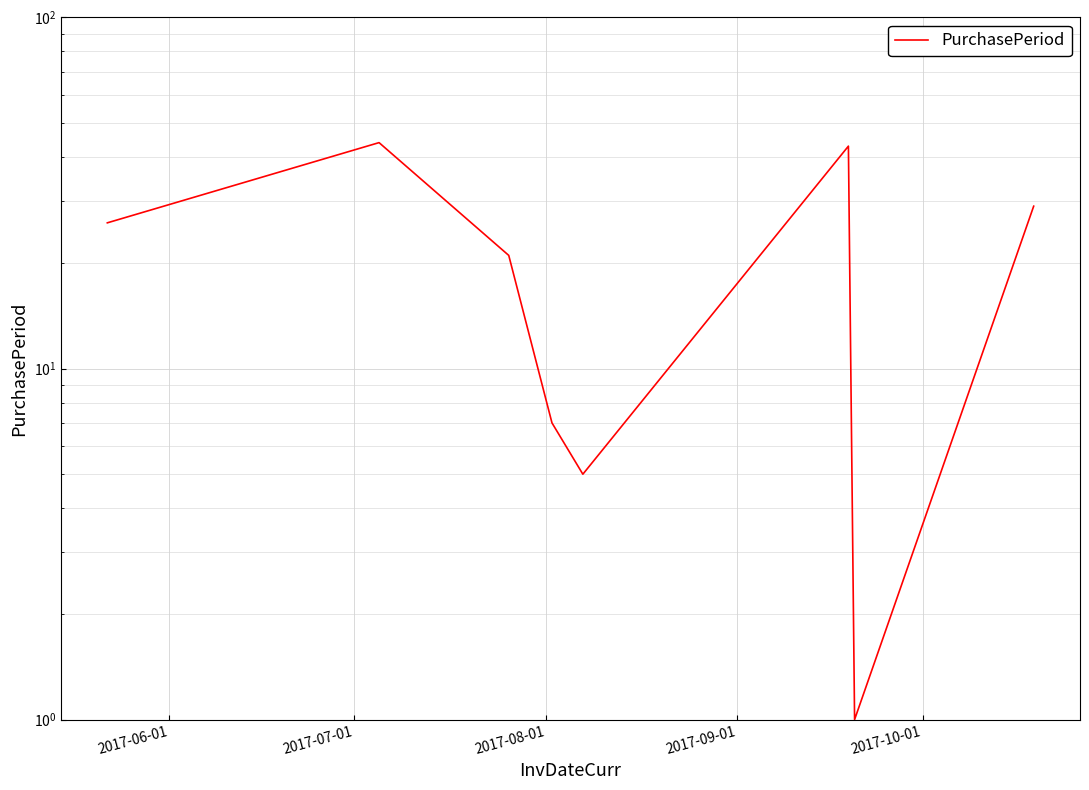

Reading left to right, transcribe all the data shown in this chart.

26	44	21	7	5	43	1	29